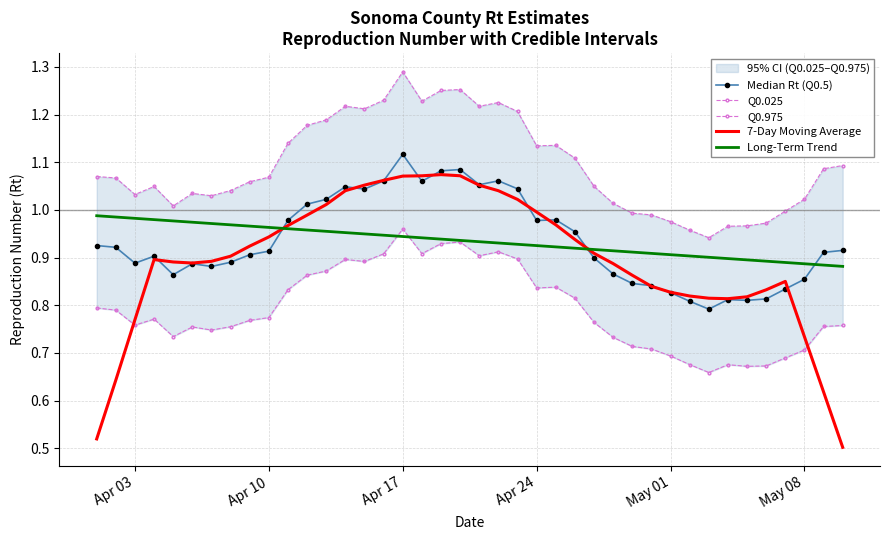

True or false: Q0.975 has more than 2 interior local peaks.

True